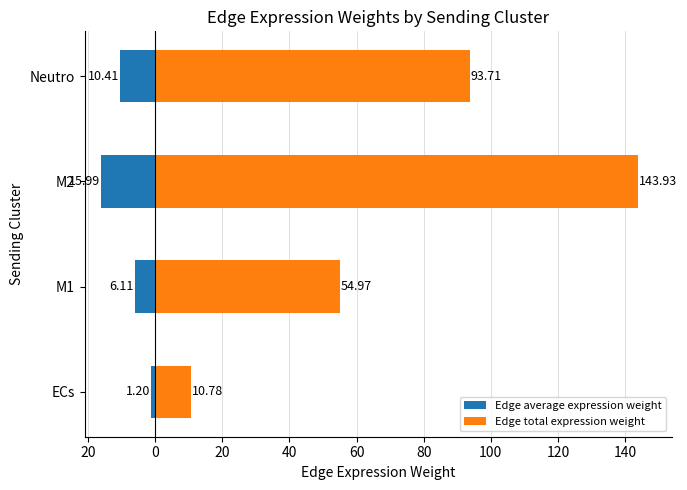

How many bars are there in total?

8